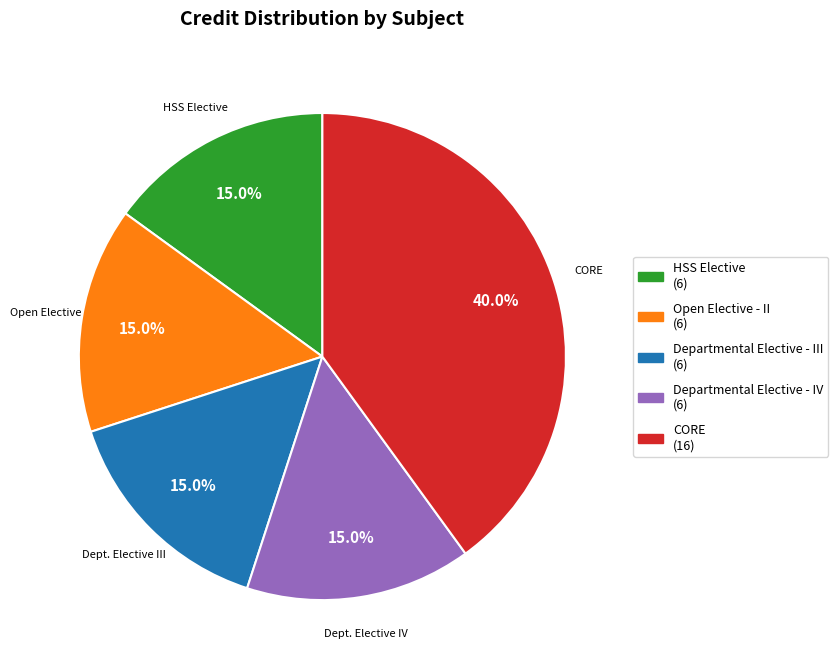

To the nearest percent, what is the difference between the largest and smallest slice percentages?

25%